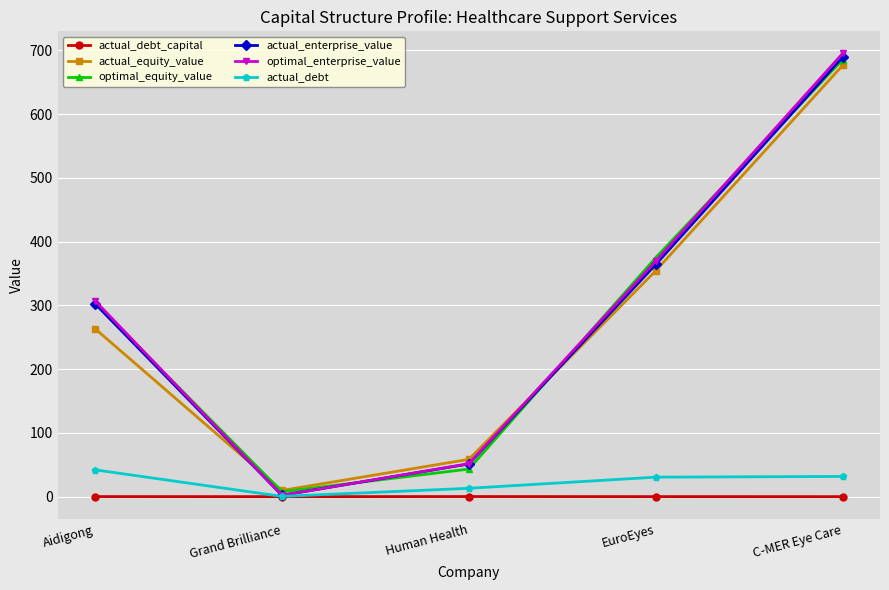

Is it true that actual_enterprise_value equals 302.6 at Aidigong?

True